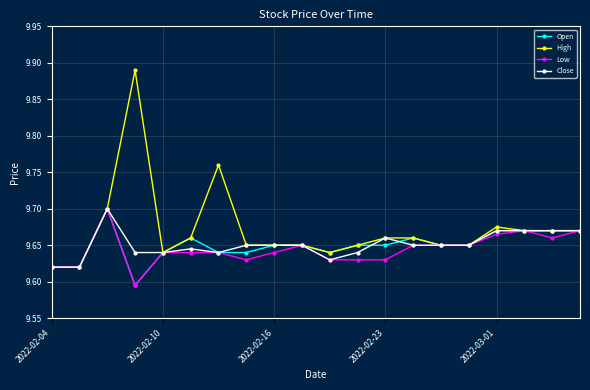

Which series has the widest spread of values?

High